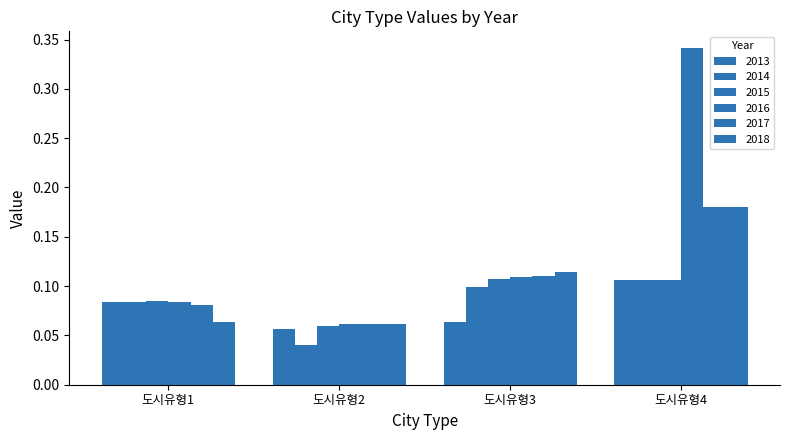

List the series in order of their peak value, lowest first.

2014, 2013, 2015, 2017, 2018, 2016